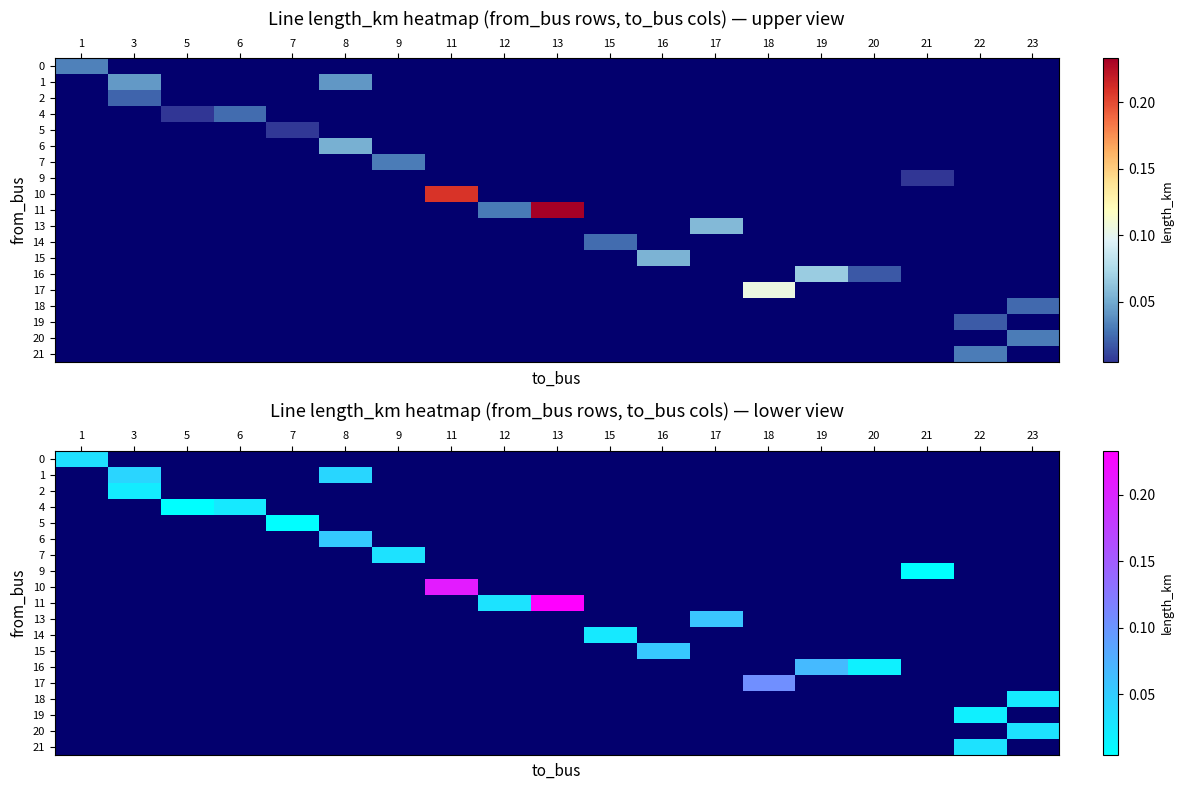

How many distinct data groups are displayed?

19